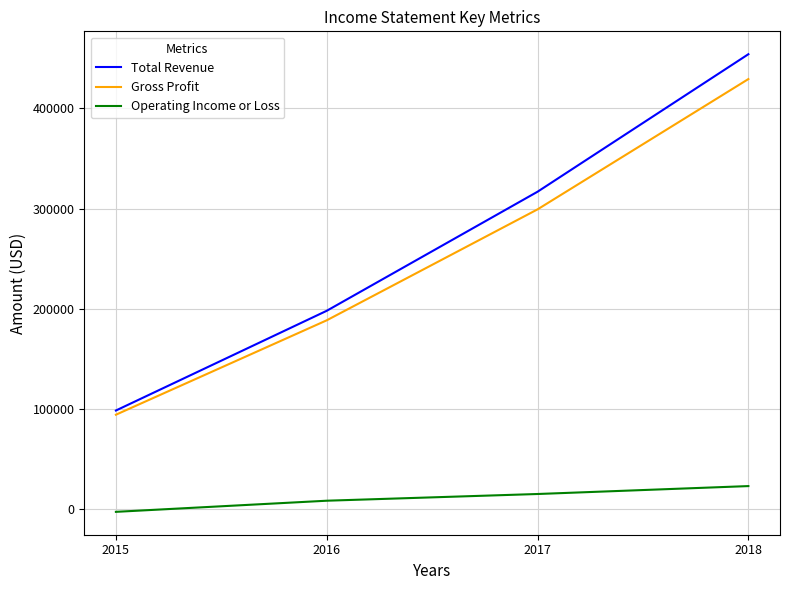

What is the sum of all Operating Income or Loss values?

44600